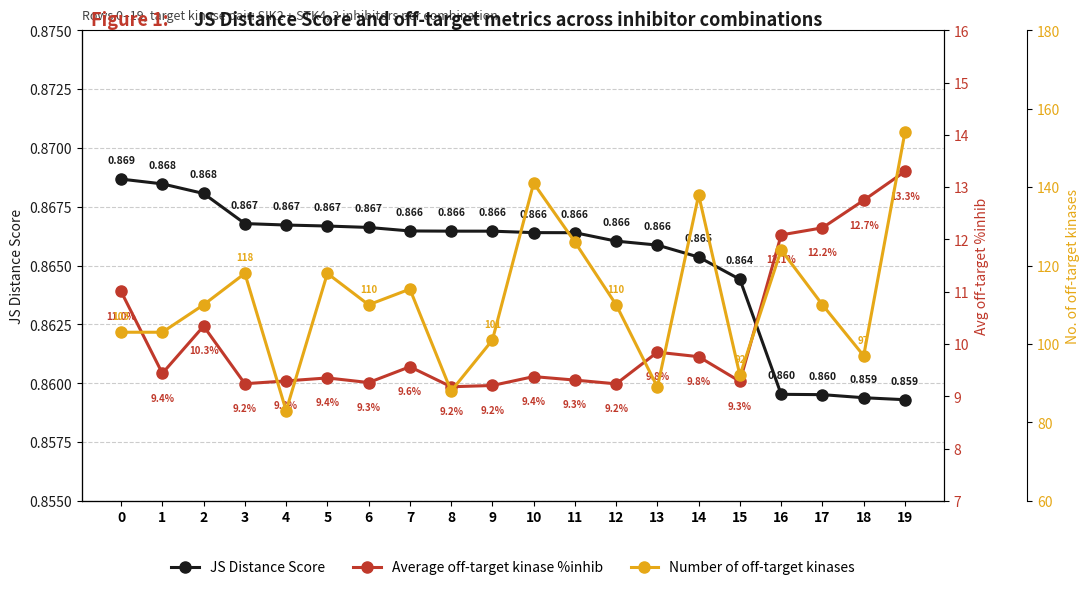

Does the chart have visible grid lines?

Yes